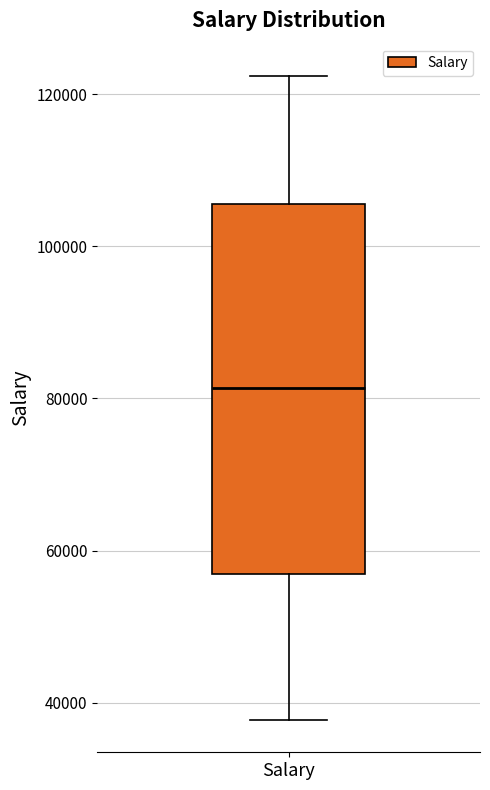

Read this box plot against the y-axis: the position of the median line, the range covered by the box, and the ends of both whiskers. The values are not printed on the chart, so give them approximately, as read against the axis.

median 82000, box 56000 to 106000, whiskers 38000 to 122000